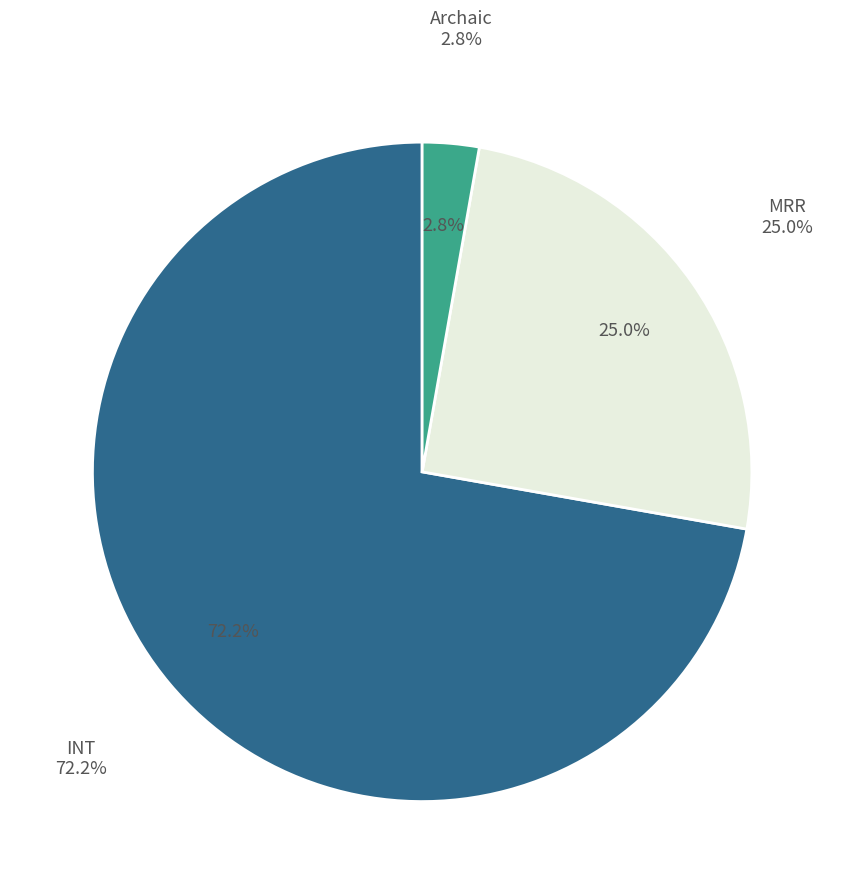

Is there any slice that represents more than half of the pie?

Yes